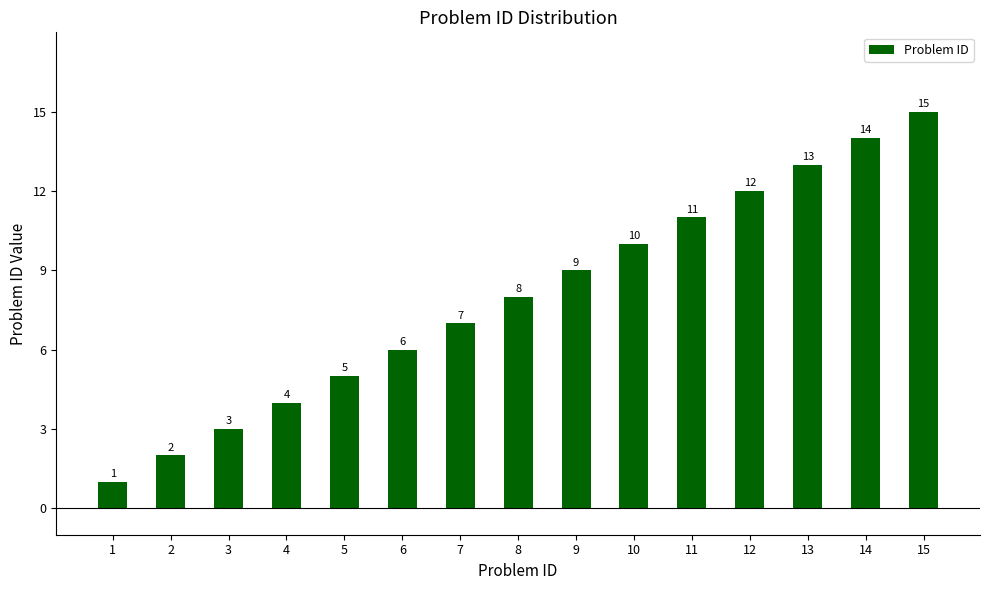

What is the value of the 6th bar from the left?

6